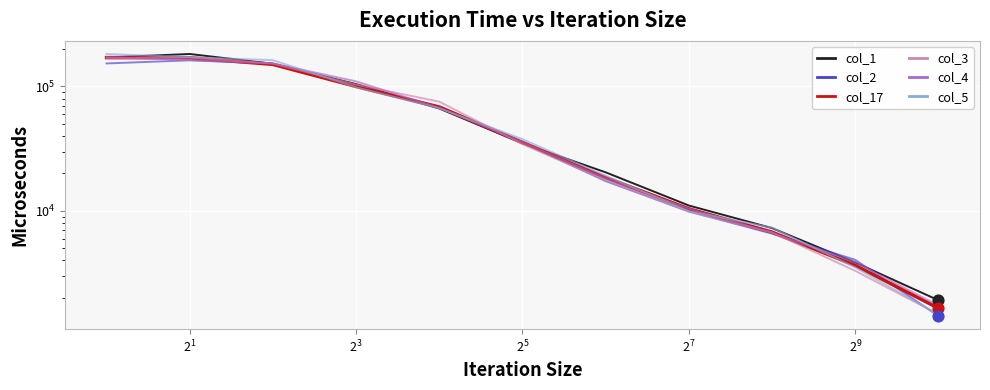

Is the value of col_4 at $\mathdefault{2^{5}}$ greater than the value of col_17 at $\mathdefault{2^{-1}}$?

No